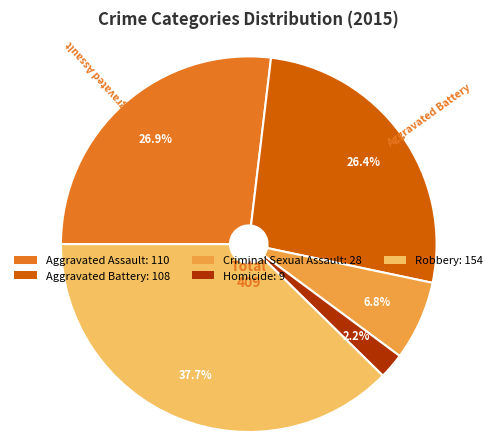

What is the largest slice in the pie chart?

Robbery